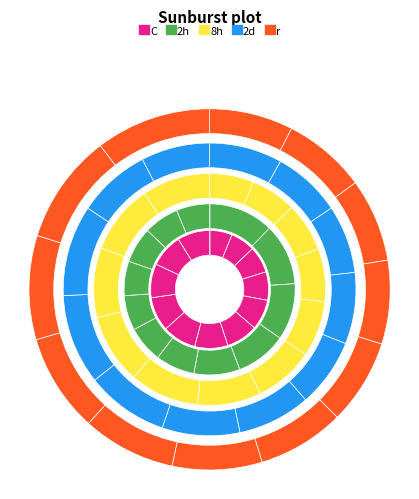

To the nearest percent, what is the difference between the largest and smallest slice percentages?

6%